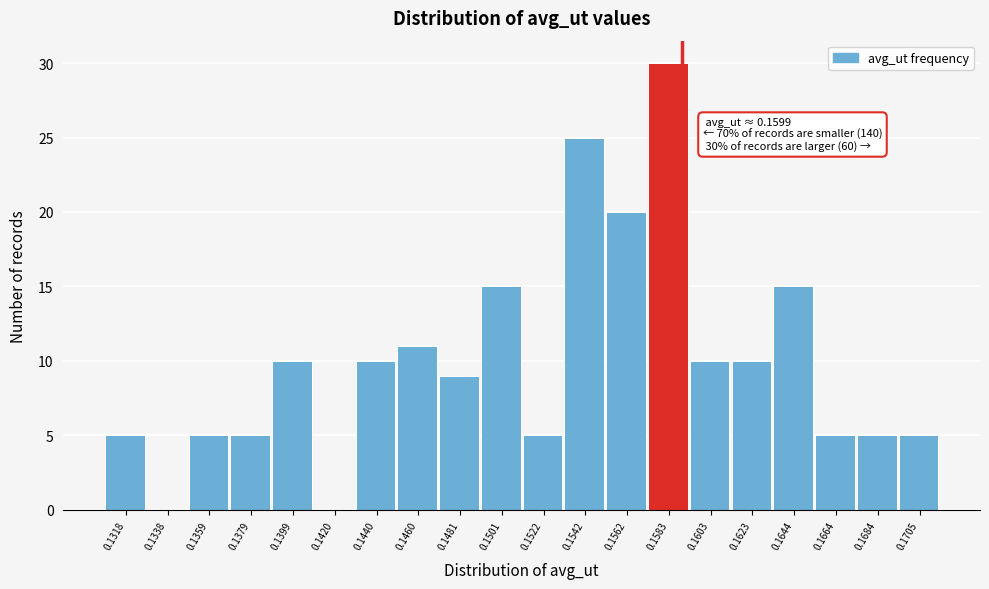

Reading left to right, transcribe all the data shown in this chart.

0.1318=5	0.1338=0	0.1359=5	0.1379=5	0.1399=10	0.1420=0	0.1440=10	0.1460=11	0.1481=9	0.1501=15	0.1522=5	0.1542=25	0.1562=20	0.1583=30	0.1603=10	0.1623=10	0.1644=15	0.1664=5	0.1684=5	0.1705=5